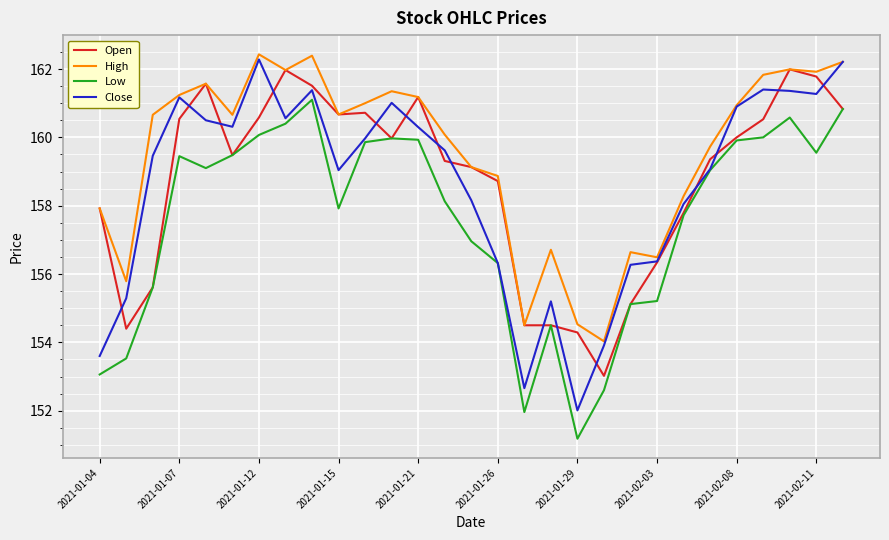

What is the maximum value for Low?

161.1